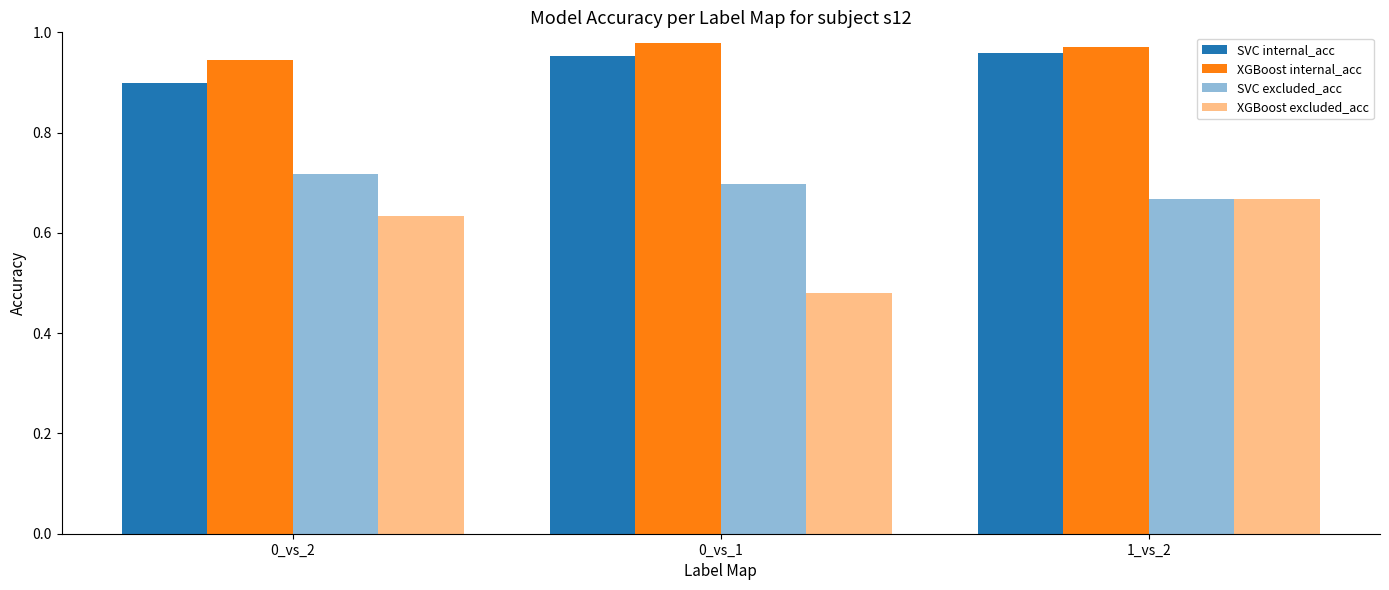

Between 0_vs_2 and 0_vs_1, which is larger?

0_vs_1